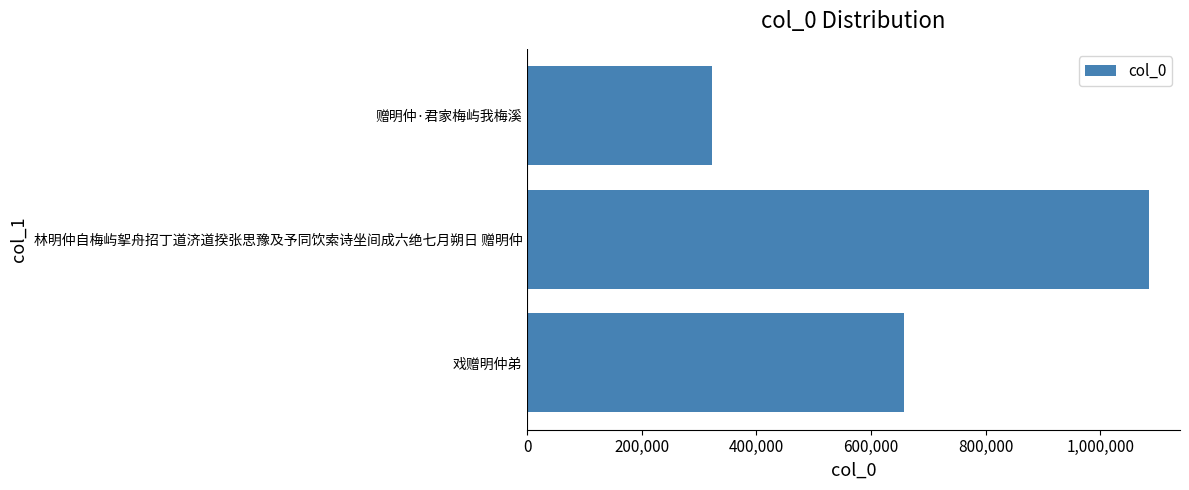

Rank the categories by value from highest to lowest.

林明仲自梅屿挐舟招丁道济道揆张思豫及予同饮索诗坐间成六绝七月朔日 赠明仲, 戏赠明仲弟, 赠明仲·君家梅屿我梅溪